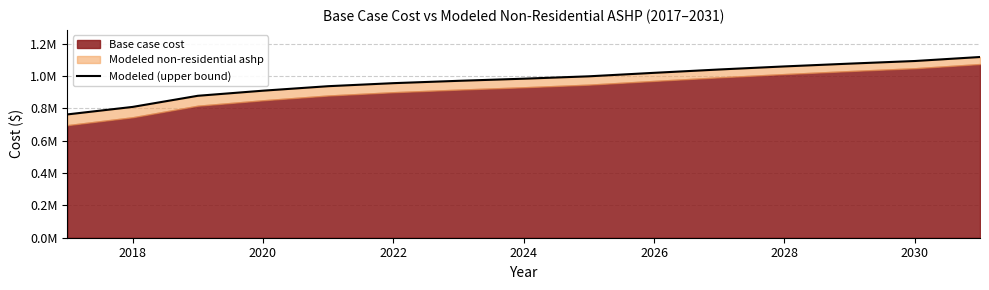

What is the difference between the maximum and minimum values?

354755.4